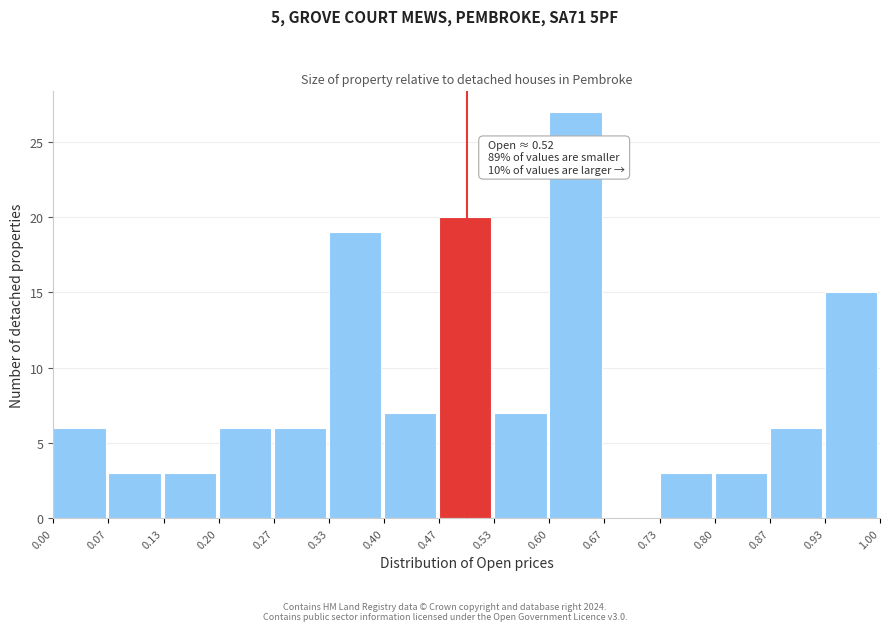

Over which range of the x-axis is the bar tallest?

0.60 to 0.67